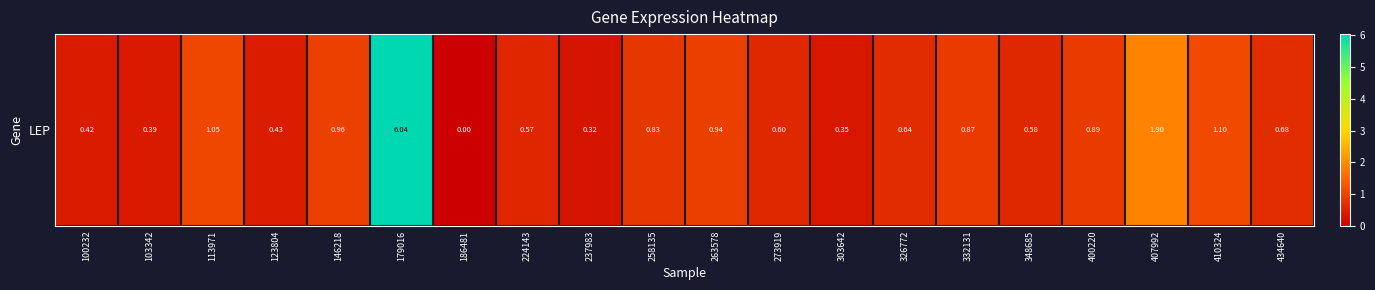

How many values are above zero?

19